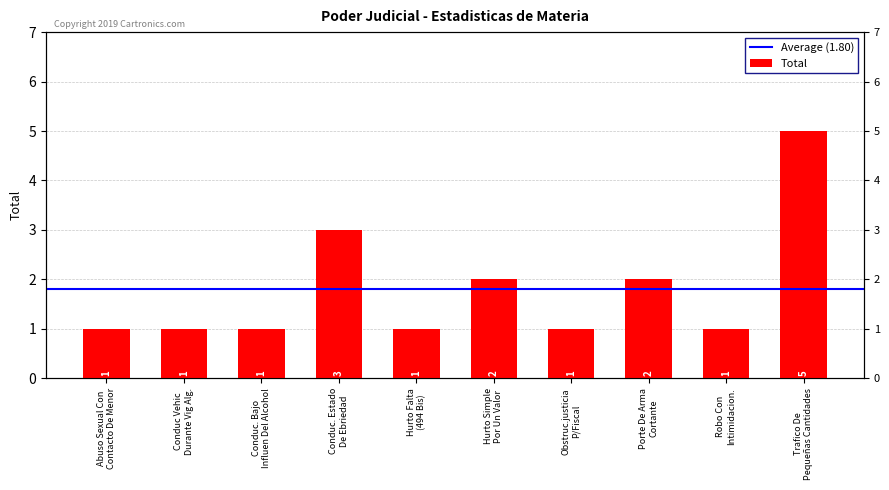

True or false: the data shows 2 at Hurto Simple
Por Un Valor.

True